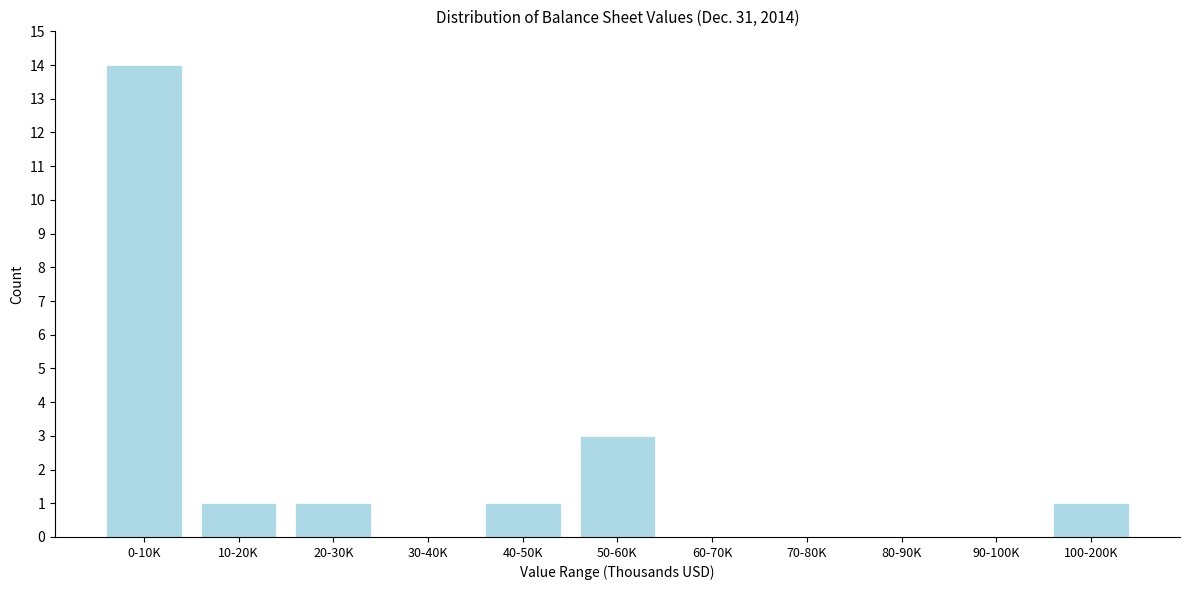

Reading left to right, what are all the values shown in this chart?

0-10K=14	10-20K=1	20-30K=1	30-40K=0	40-50K=1	50-60K=3	60-70K=0	70-80K=0	80-90K=0	90-100K=0	100-200K=1